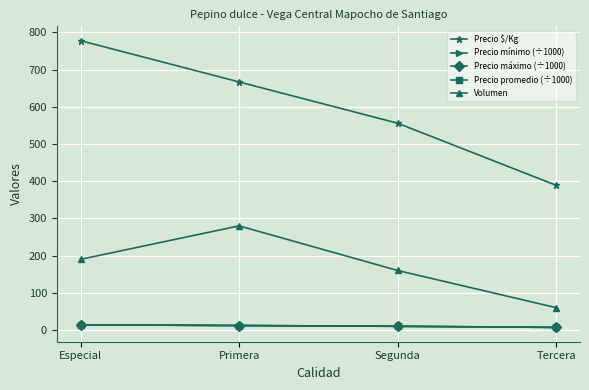

Is this an area chart (filled region under the line)?

No